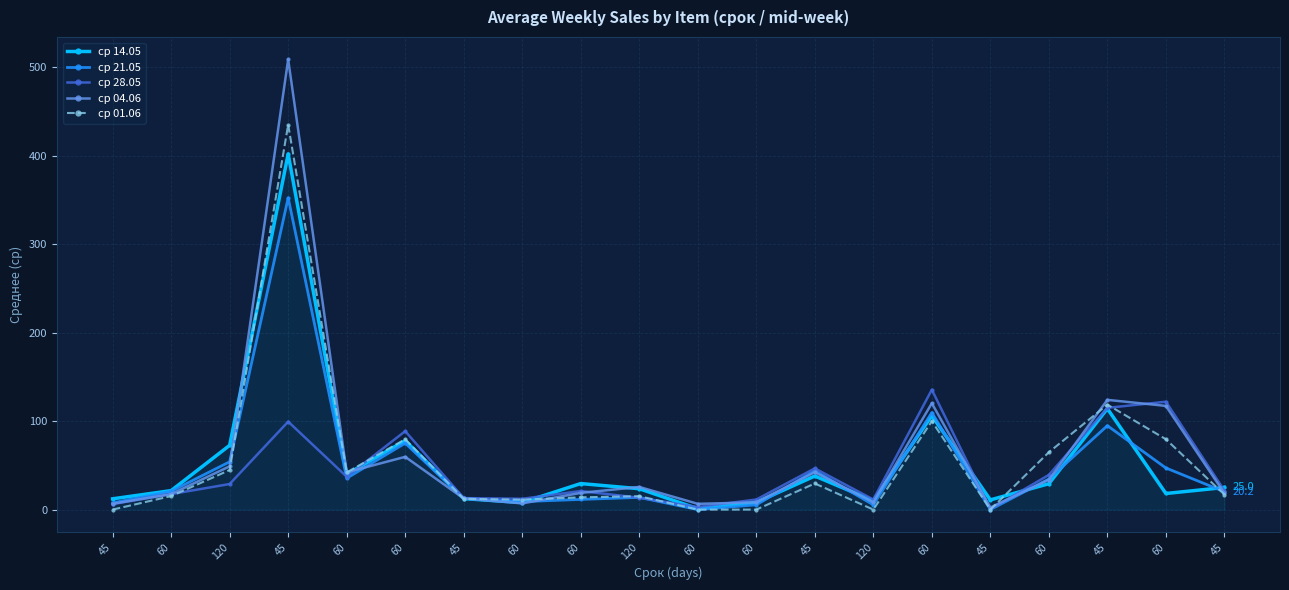

How many intersections are there between ср 28.05 and ср 04.06?

7